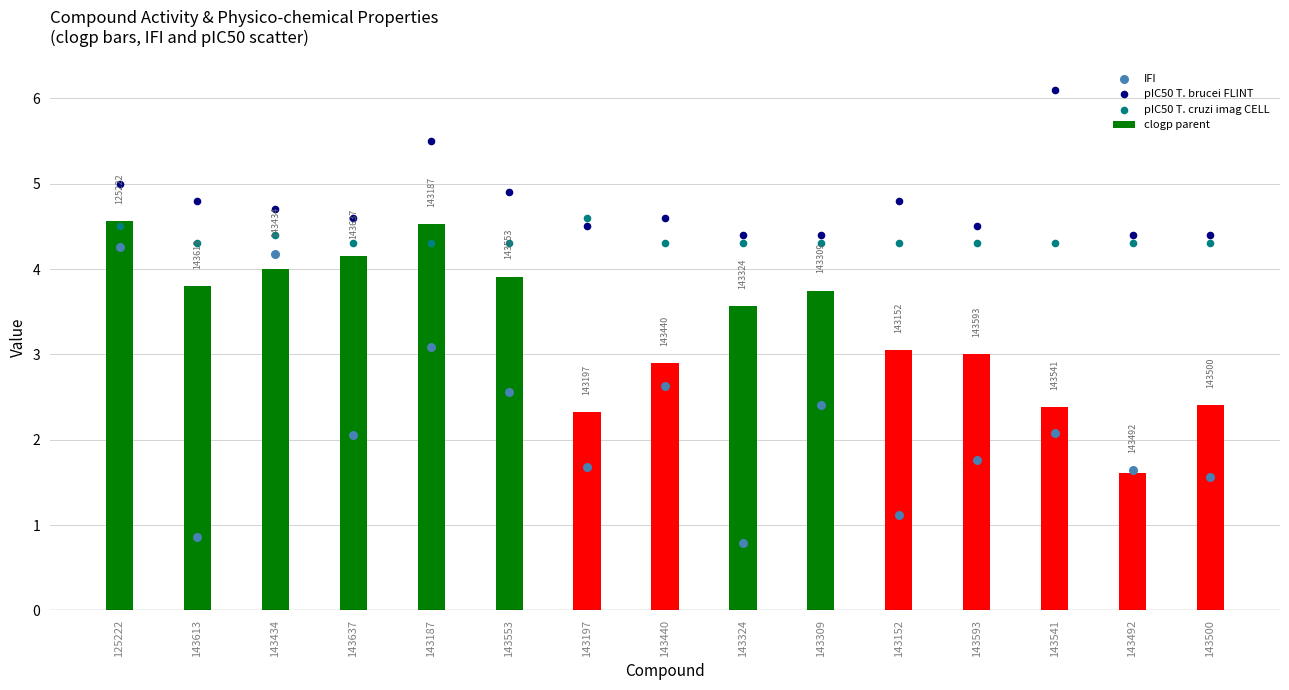

What are all the series names shown in the legend?

clogp parent, IFI, pIC50 T. brucei FLINT, pIC50 T. cruzi imag CELL